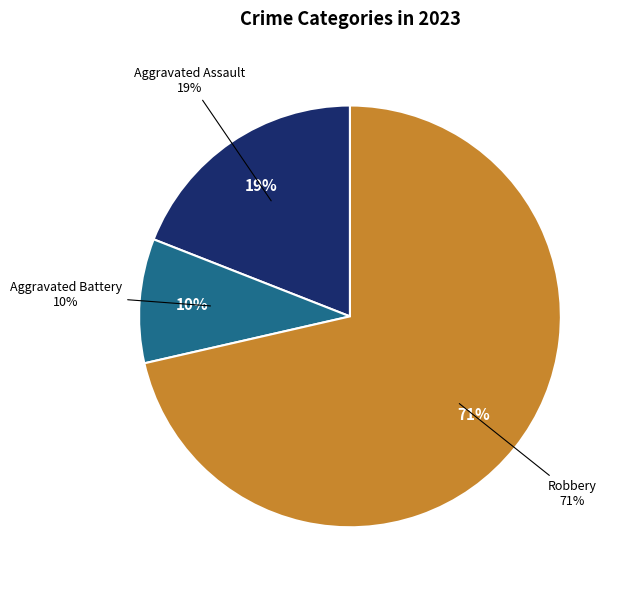

What is the majority slice?

Robbery